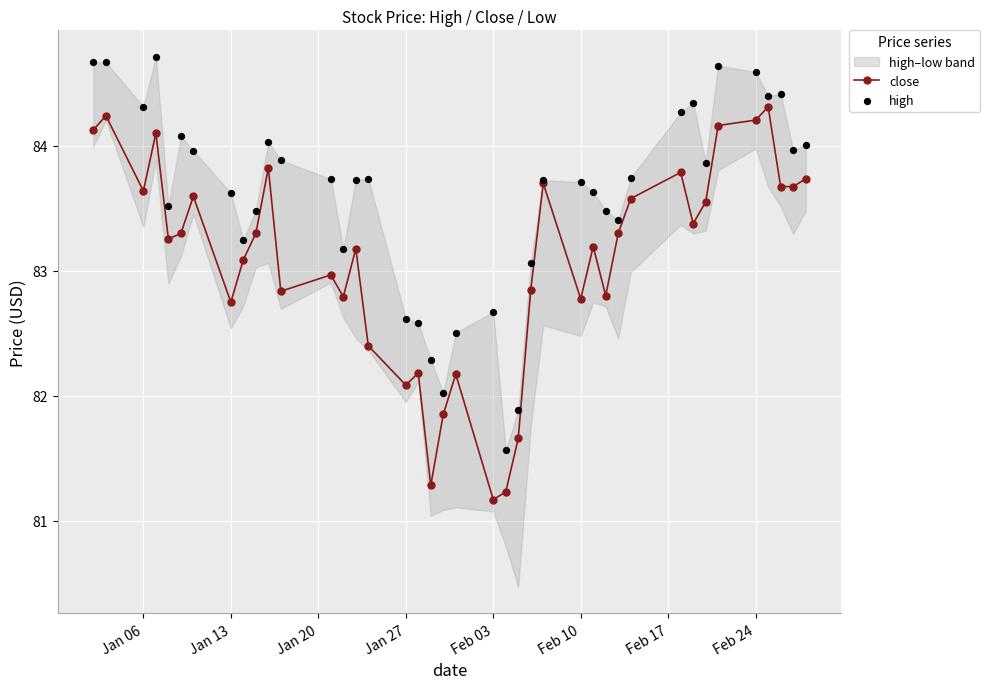

True or false: close has more than 2 interior local peaks.

True